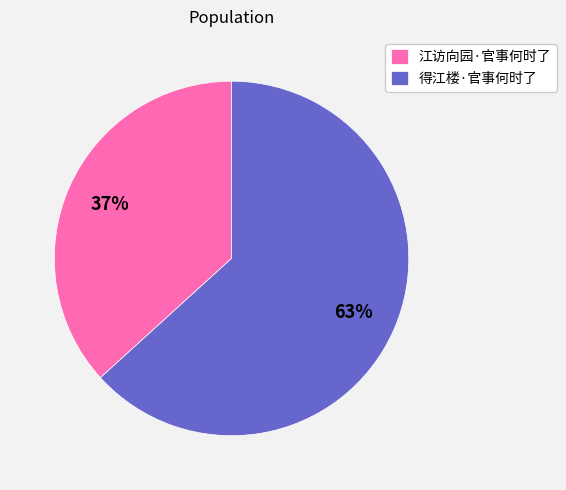

The 得江楼·官事何时了 slice represents 52% of the pie. True or false?

False